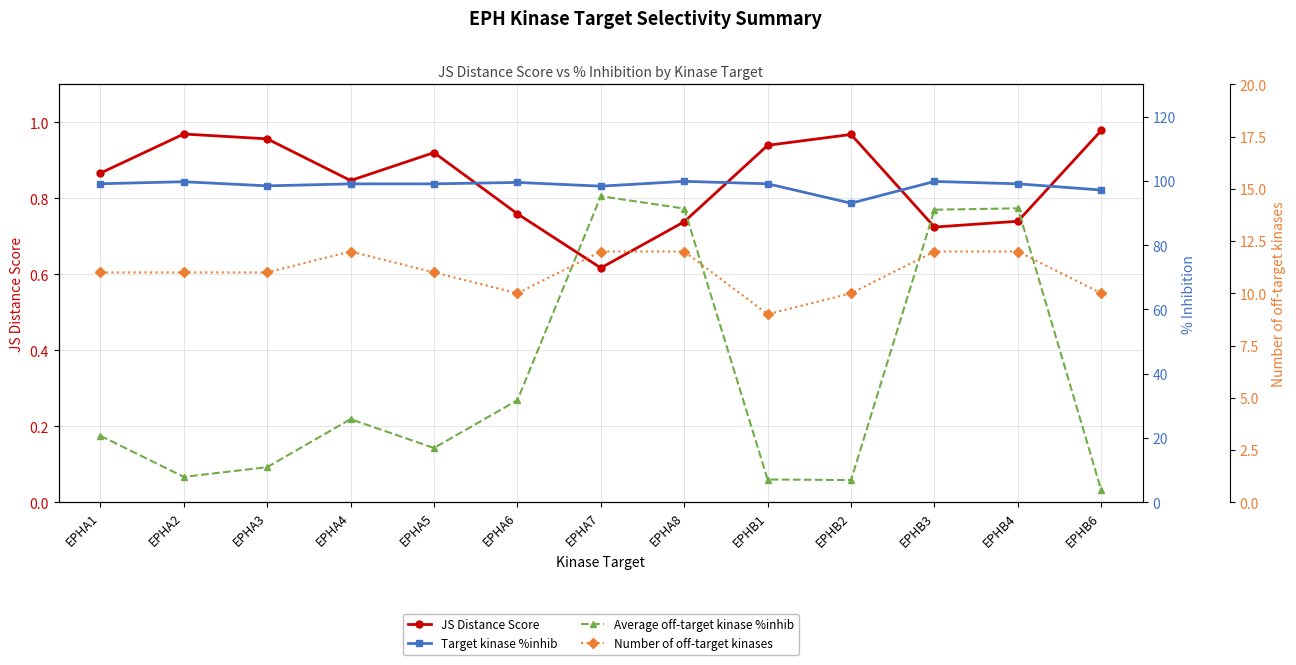

Is this an area chart (filled region under the line)?

No